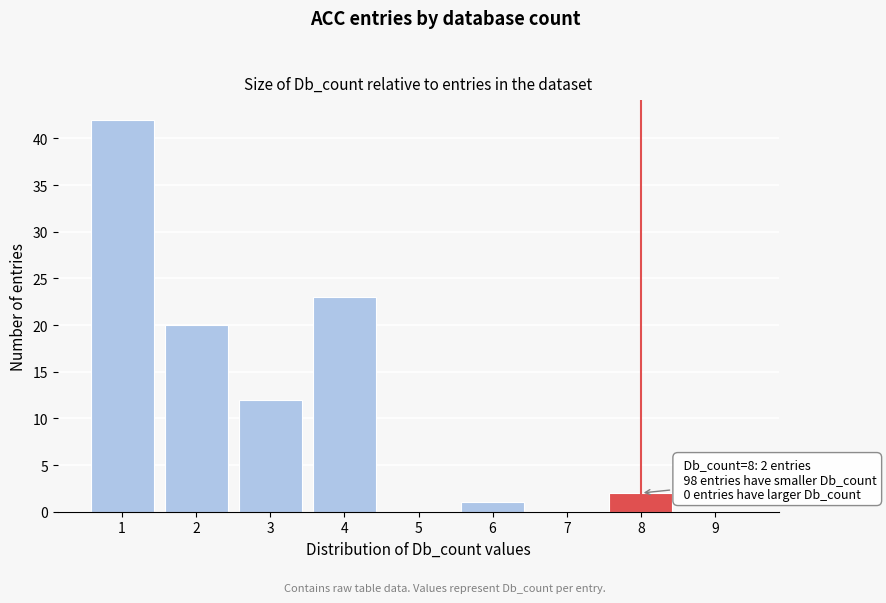

Reading left to right, what are all the values shown in this chart?

1=42	2=20	3=12	4=23	5=0	6=1	7=0	8=2	9=0